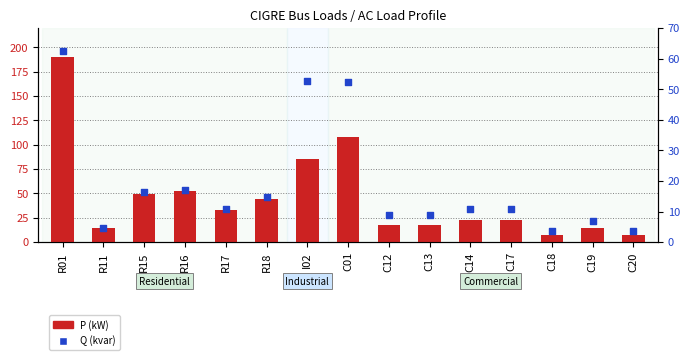

At how many categories does at least one series exceed 86?

2